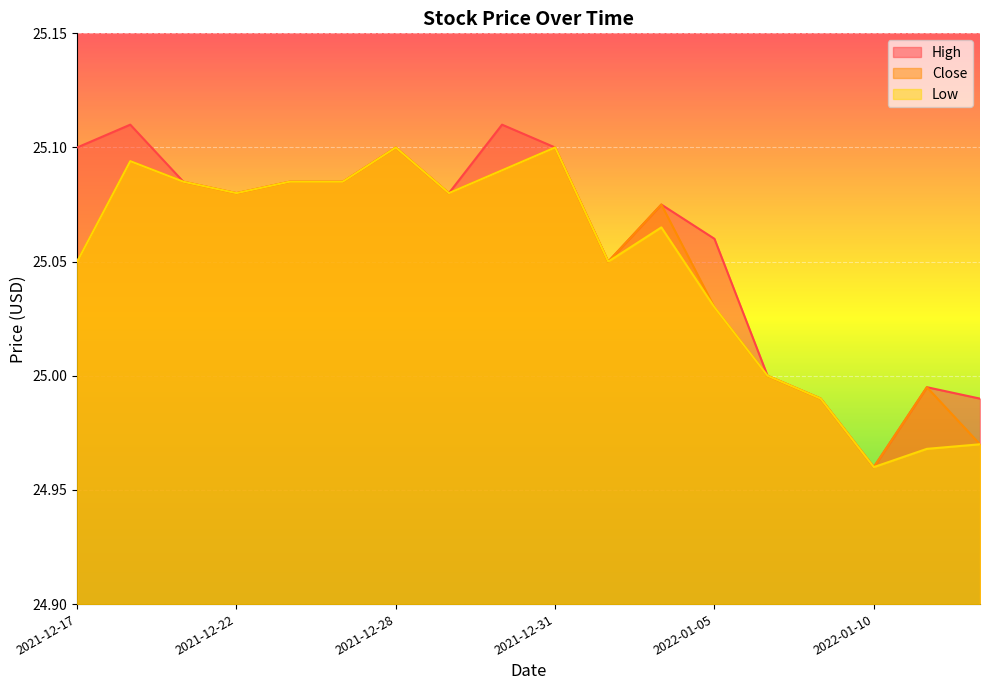

Reading right to left, list all the values displayed in this chart.

High: 25.0	25.0	25.0	25.0	25.0	25.1	25.1	25.0	25.1	25.1	25.1	25.1	25.1	25.1	25.1	25.1	25.1	25.1
Close: 25.0	25.0	25.0	25.0	25.0	25.0	25.1	25.0	25.1	25.1	25.1	25.1	25.1	25.1	25.1	25.1	25.1	25.0
Low: 25.0	25.0	25.0	25.0	25.0	25.0	25.1	25.0	25.1	25.1	25.1	25.1	25.1	25.1	25.1	25.1	25.1	25.0